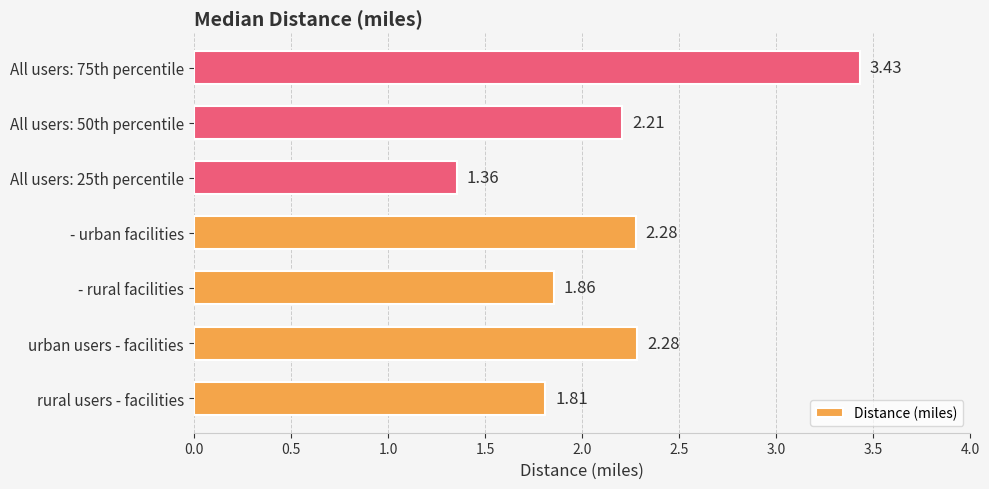

What is the sum of the values at - rural facilities and rural users - facilities?

3.7